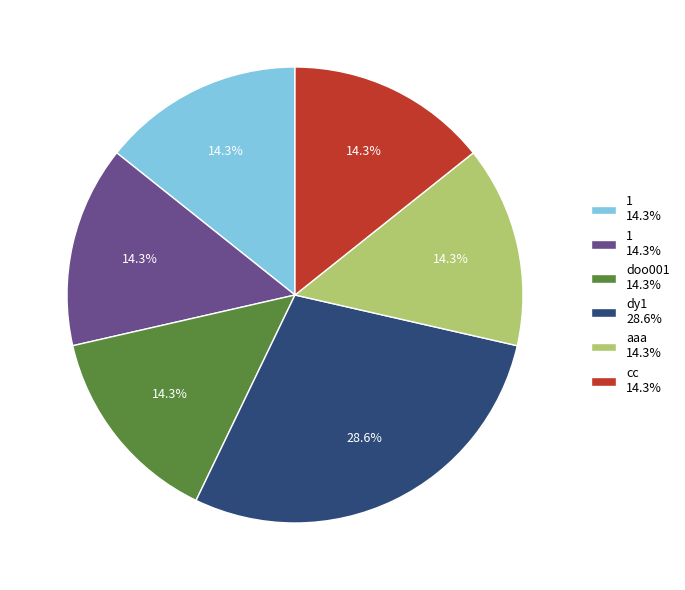

Is there any slice that represents more than half of the pie?

No